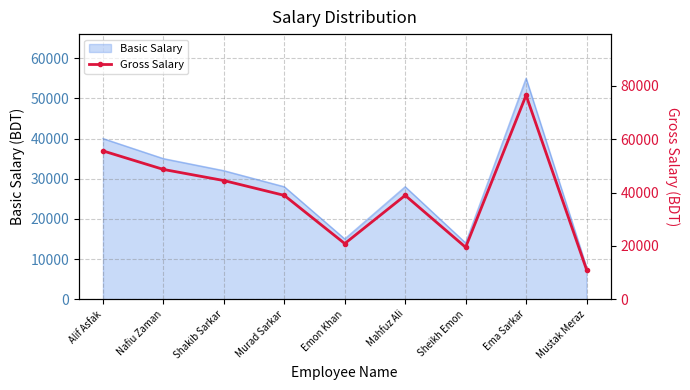

What is the difference between the maximum and minimum values?

65330